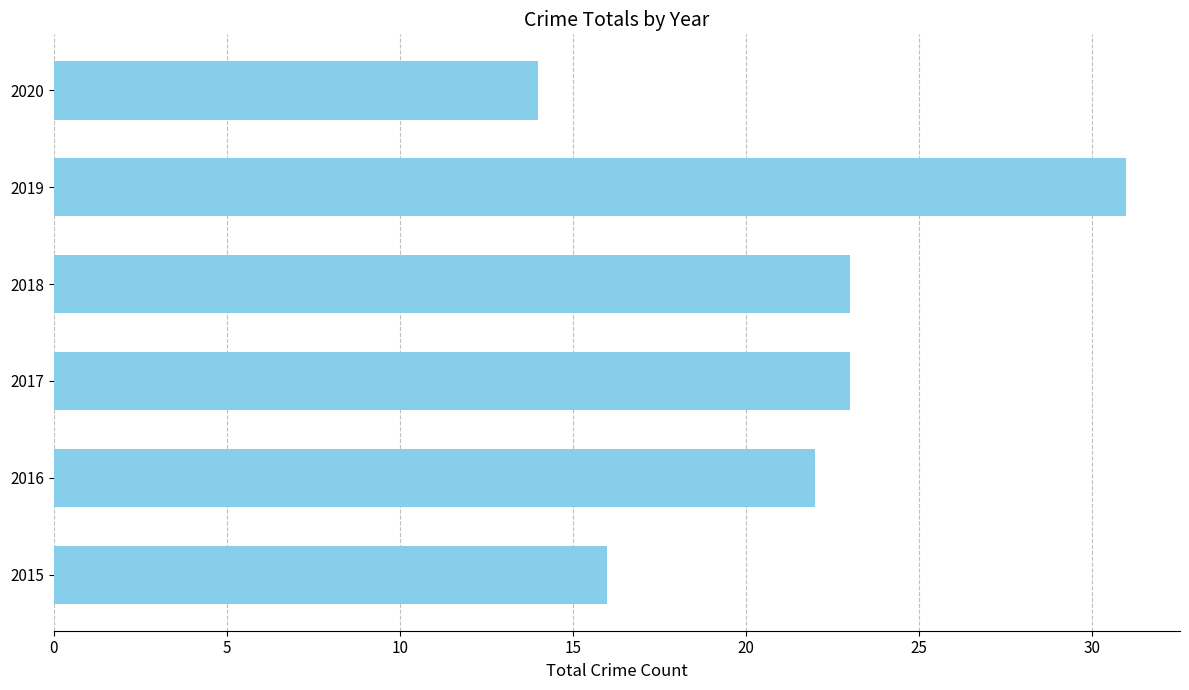

Reading top to bottom, transcribe all the data shown in this chart.

2020=14	2019=31	2018=23	2017=23	2016=22	2015=16